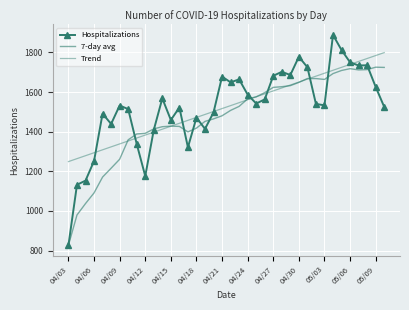

How many values in the 7-day avg series exceed 1507?

19